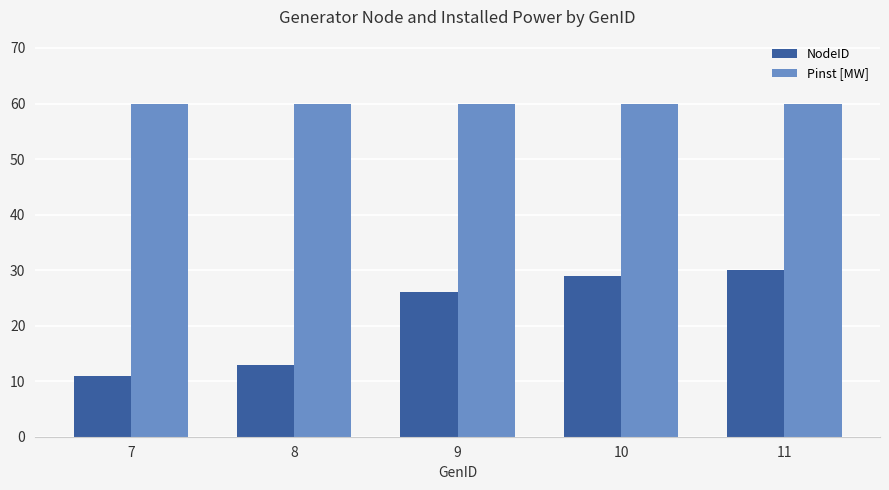

Which series changed the most between 9 and 10?

NodeID